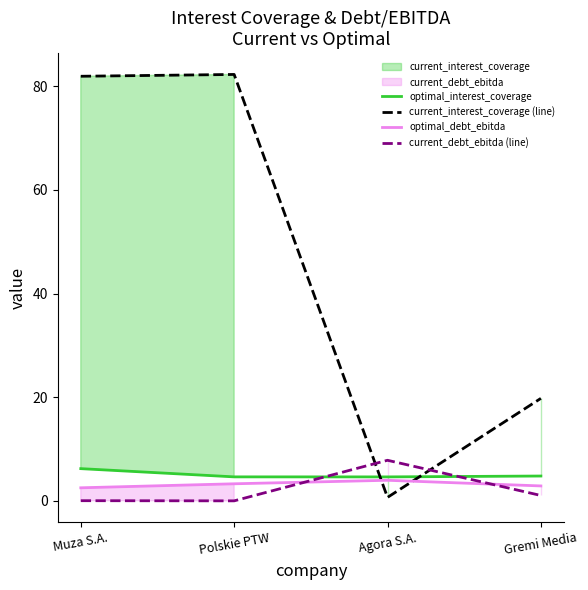

Rank the series by their maximum value, from lowest to highest.

optimal_debt_ebitda, optimal_interest_coverage, current_debt_ebitda (line), current_interest_coverage (line)